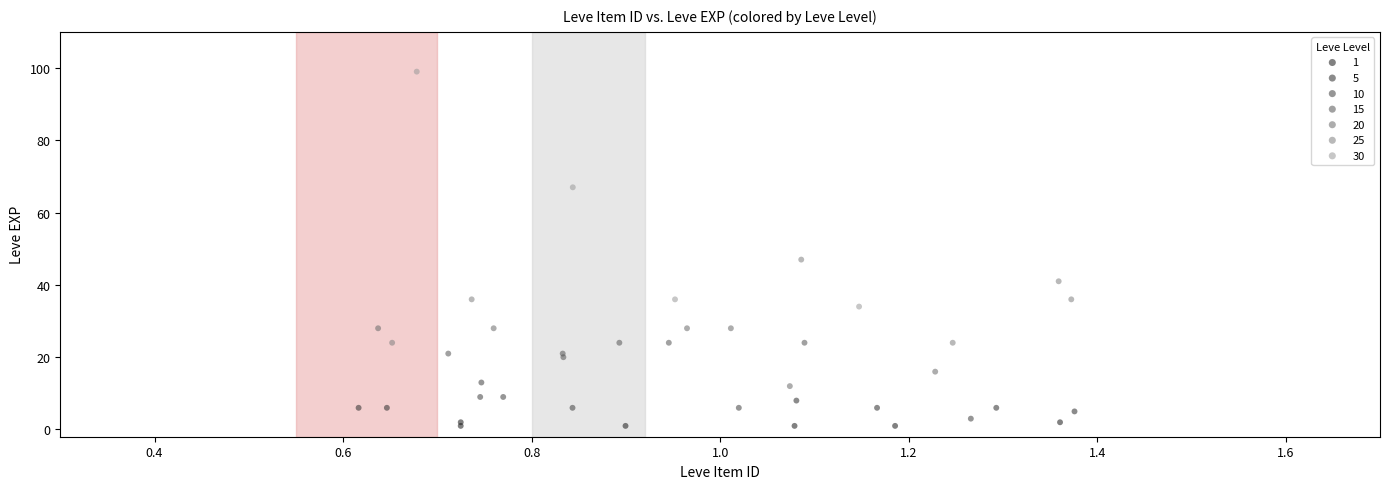

Which series contains the lowest Y value?

1